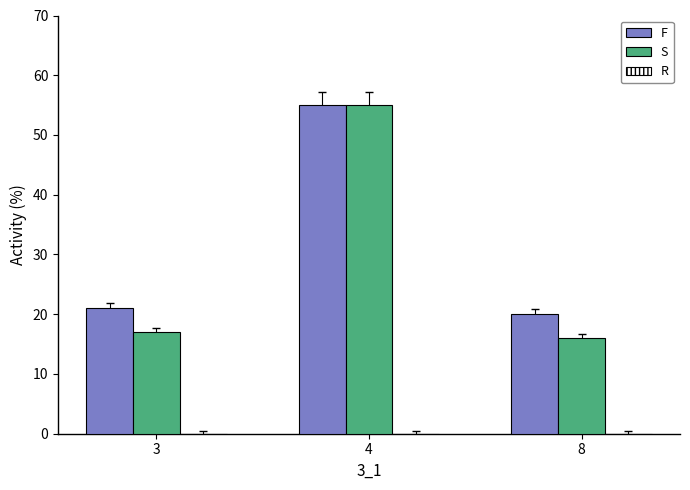

What is the maximum value shown in the chart?

55